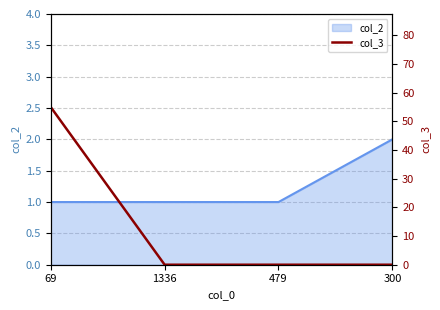

List the labels in order of value, smallest first.

1336, 479, 300, 69